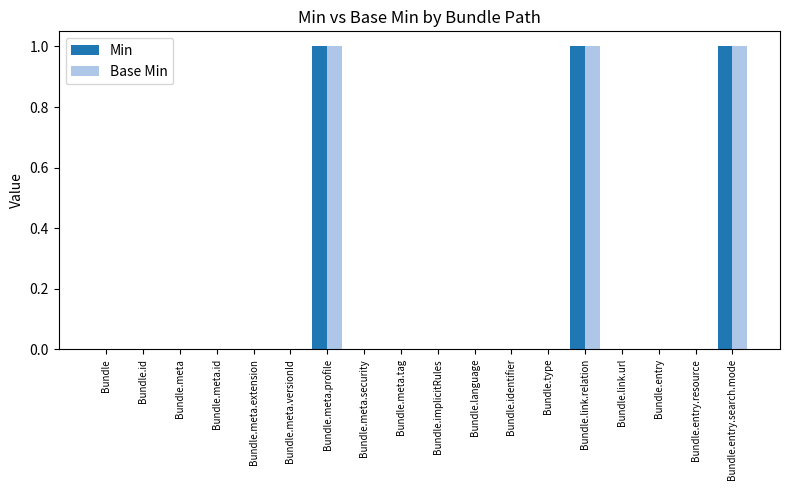

True or false: Base Min has a value of 0 at Bundle.meta.id.

True